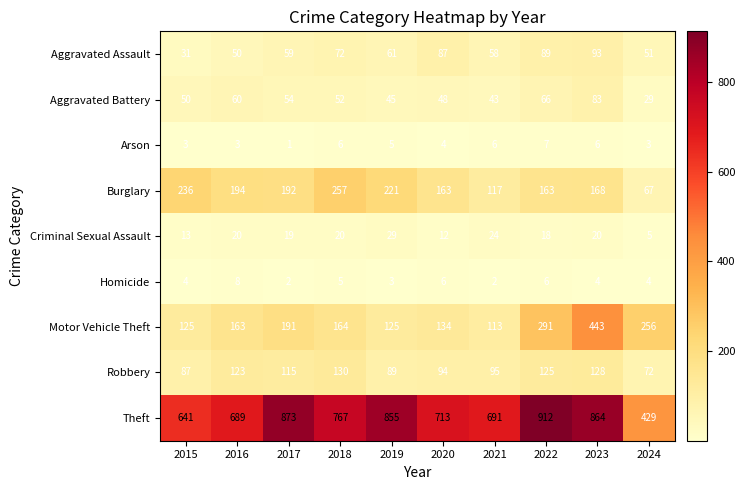

At which category does the chart reach its minimum across all series?

2017